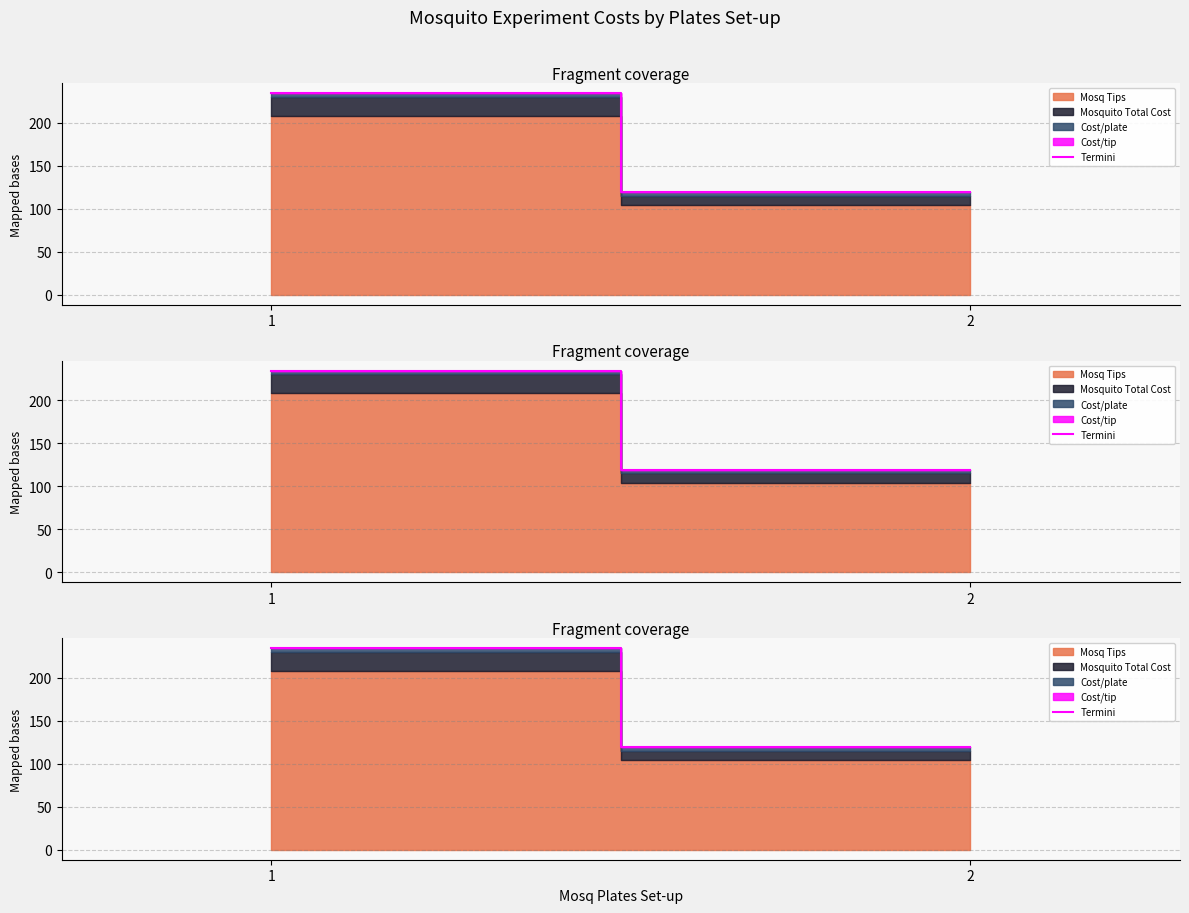

Reading left to right, extract all data points from this chart.

1=234.3	2=119.1